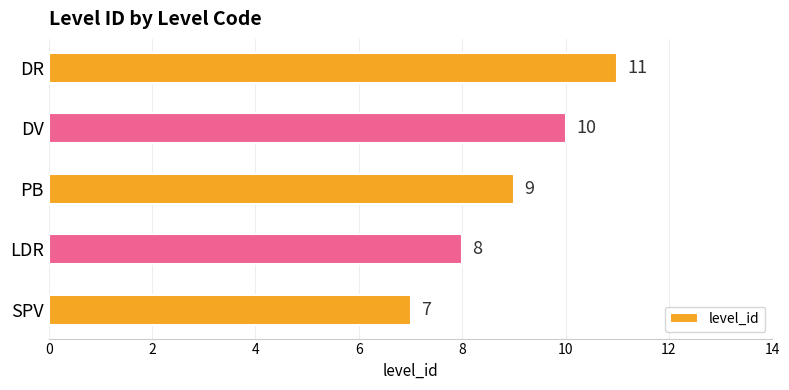

Which has a higher value, SPV or LDR?

LDR